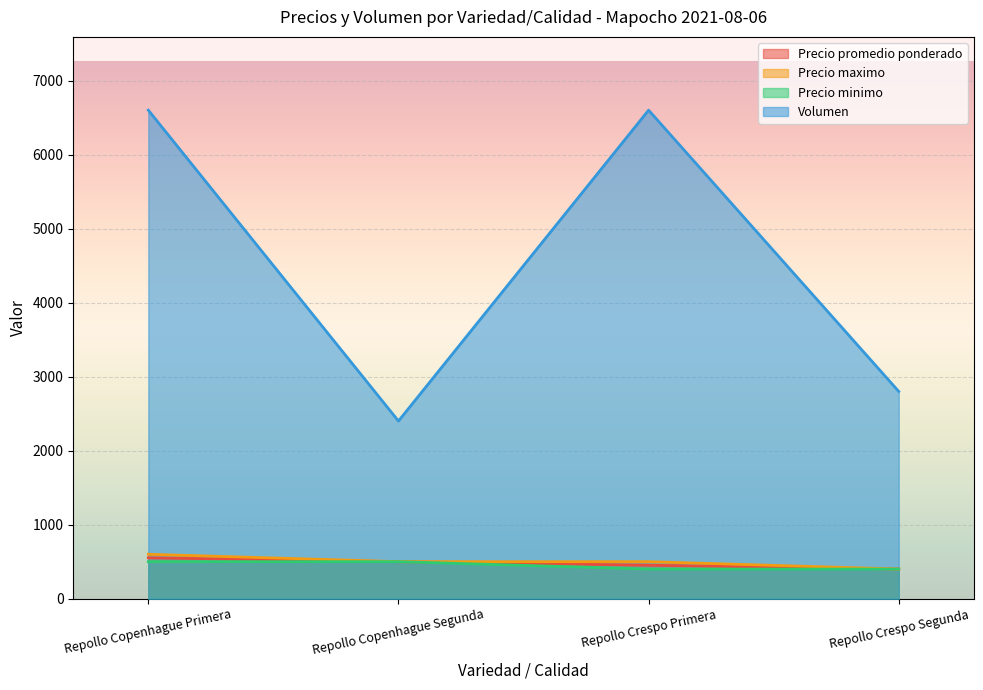

The Precio promedio ponderado series shows 452 at Repollo Crespo Primera. True or false?

True